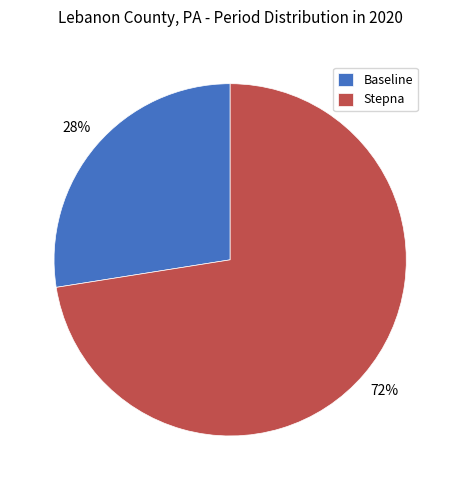

Does any single category account for the majority?

Yes